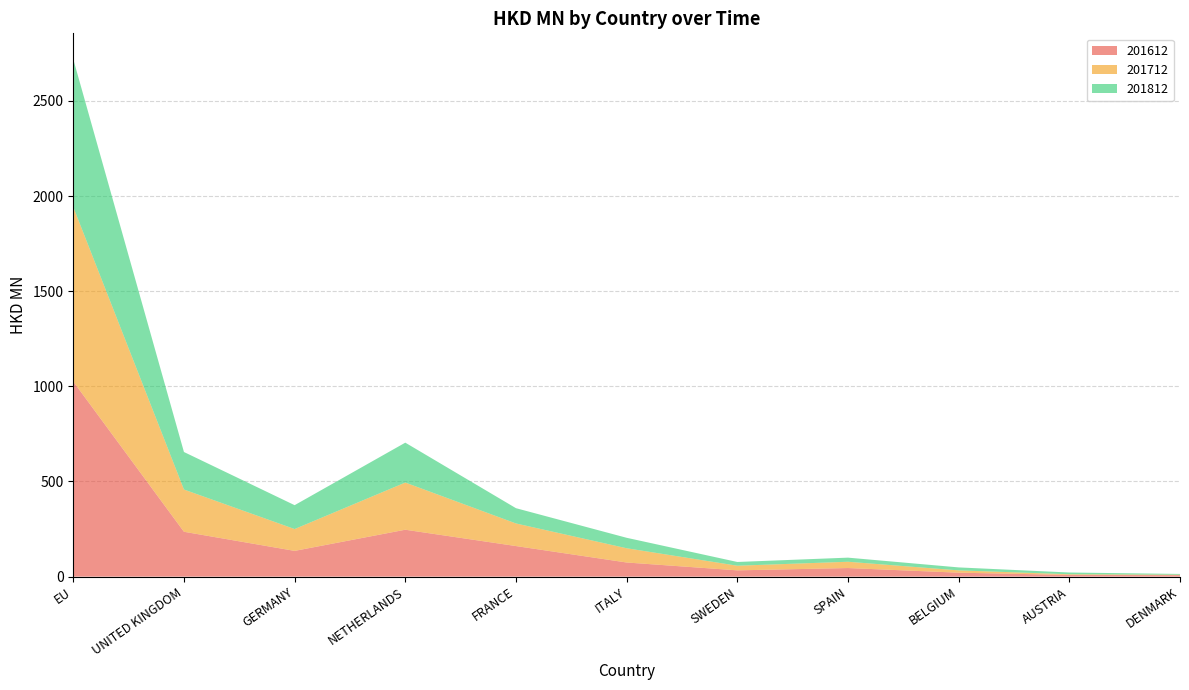

Reading left to right, transcribe all the data shown in this chart.

201612: EU=1025.1	UNITED KINGDOM=235.8	GERMANY=135.3	NETHERLANDS=246.5	FRANCE=160.7	ITALY=74.3	SWEDEN=33.0	SPAIN=45.2	BELGIUM=20.8	AUSTRIA=9.0	DENMARK=7.7
201712: EU=917.0	UNITED KINGDOM=222.0	GERMANY=114.7	NETHERLANDS=247.9	FRANCE=118.8	ITALY=74.8	SWEDEN=24.4	SPAIN=33.0	BELGIUM=12.1	AUSTRIA=3.5	DENMARK=2.3
201812: EU=776.9	UNITED KINGDOM=197.1	GERMANY=125.5	NETHERLANDS=209.6	FRANCE=80.3	ITALY=55.0	SWEDEN=19.7	SPAIN=21.6	BELGIUM=15.6	AUSTRIA=9.2	DENMARK=4.1